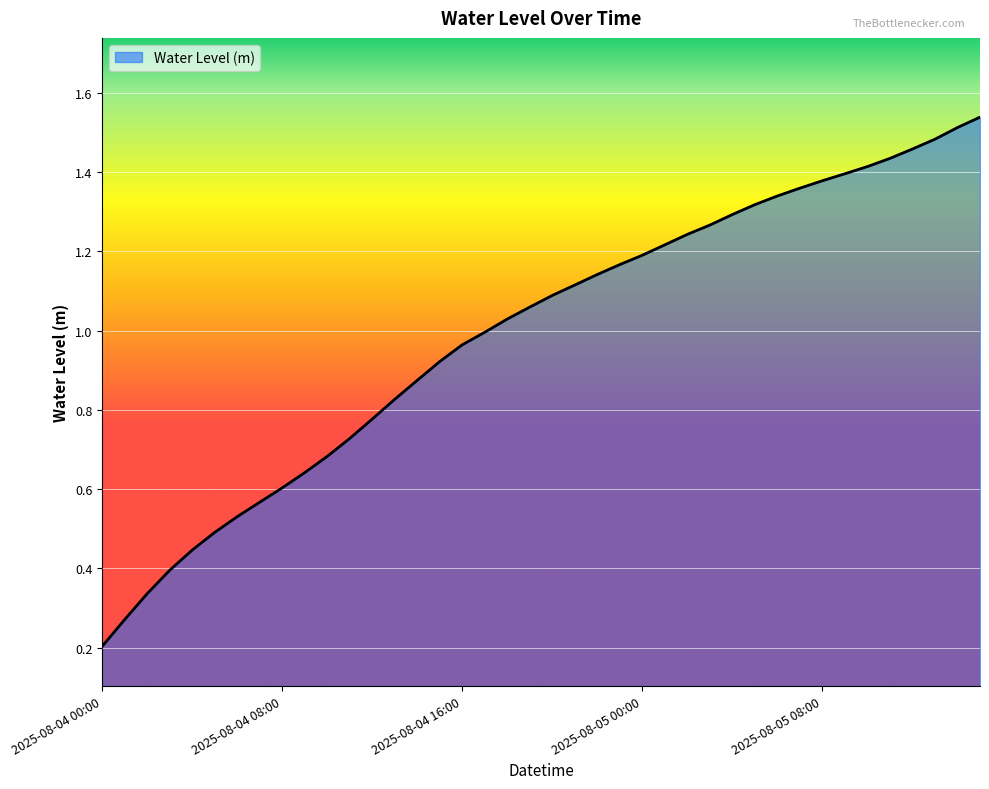

Reading left to right, what are all the values shown in this chart?

0.2	0.3	0.3	0.4	0.4	0.5	0.5	0.6	0.6	0.6	0.7	0.7	0.8	0.8	0.9	0.9	1.0	1.0	1.0	1.1	1.1	1.1	1.1	1.2	1.2	1.2	1.2	1.3	1.3	1.3	1.3	1.4	1.4	1.4	1.4	1.4	1.5	1.5	1.5	1.5